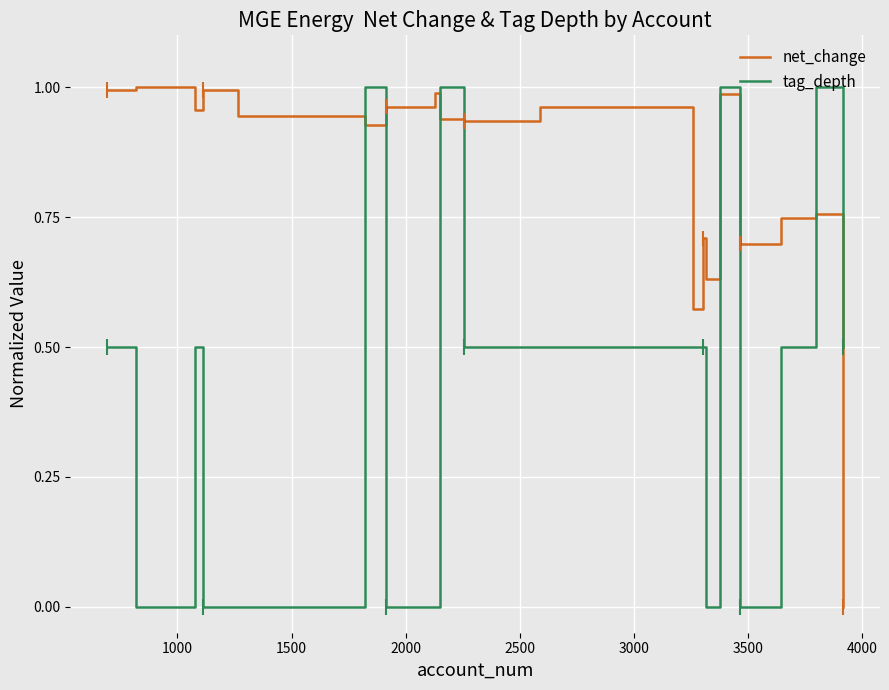

How many lines are shown in the chart?

2